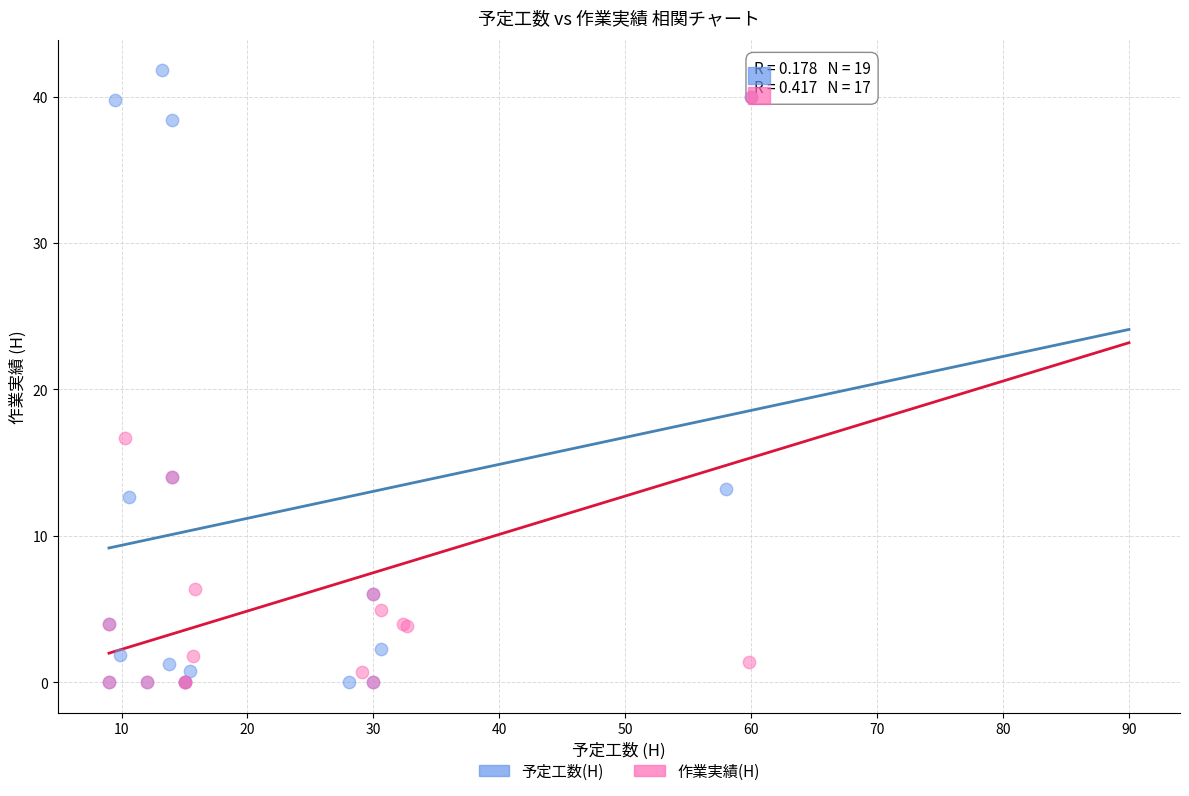

Which series reaches the maximum Y coordinate?

予定工数(H)